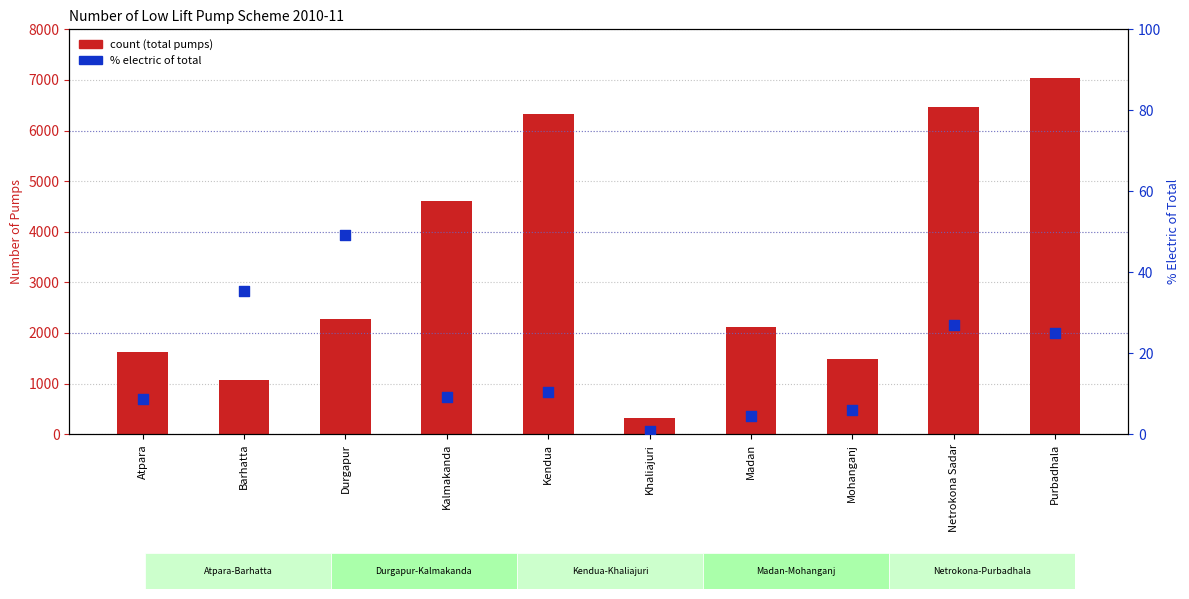

At how many categories does at least one series exceed 3546?

4